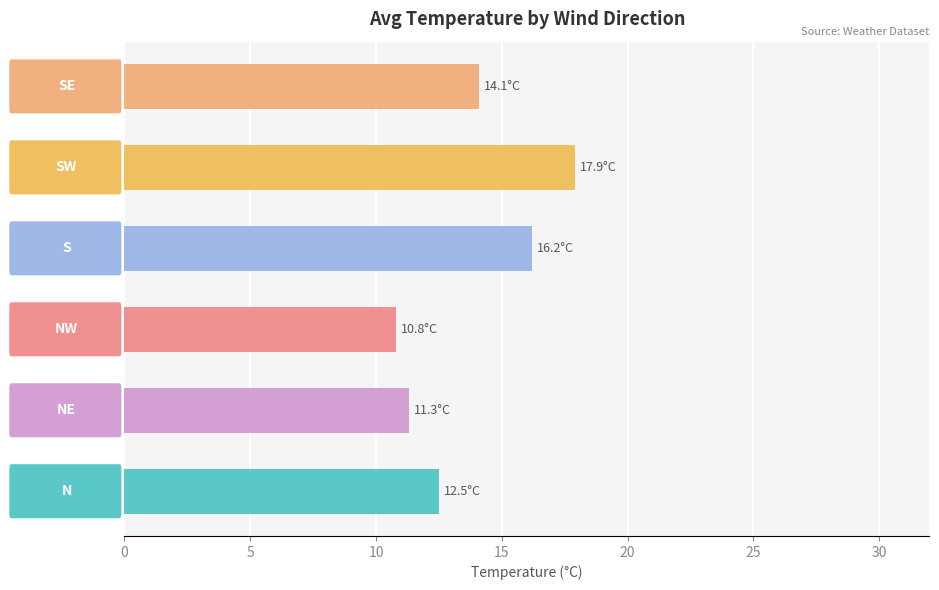

What is the maximum value shown in the chart?

17.9